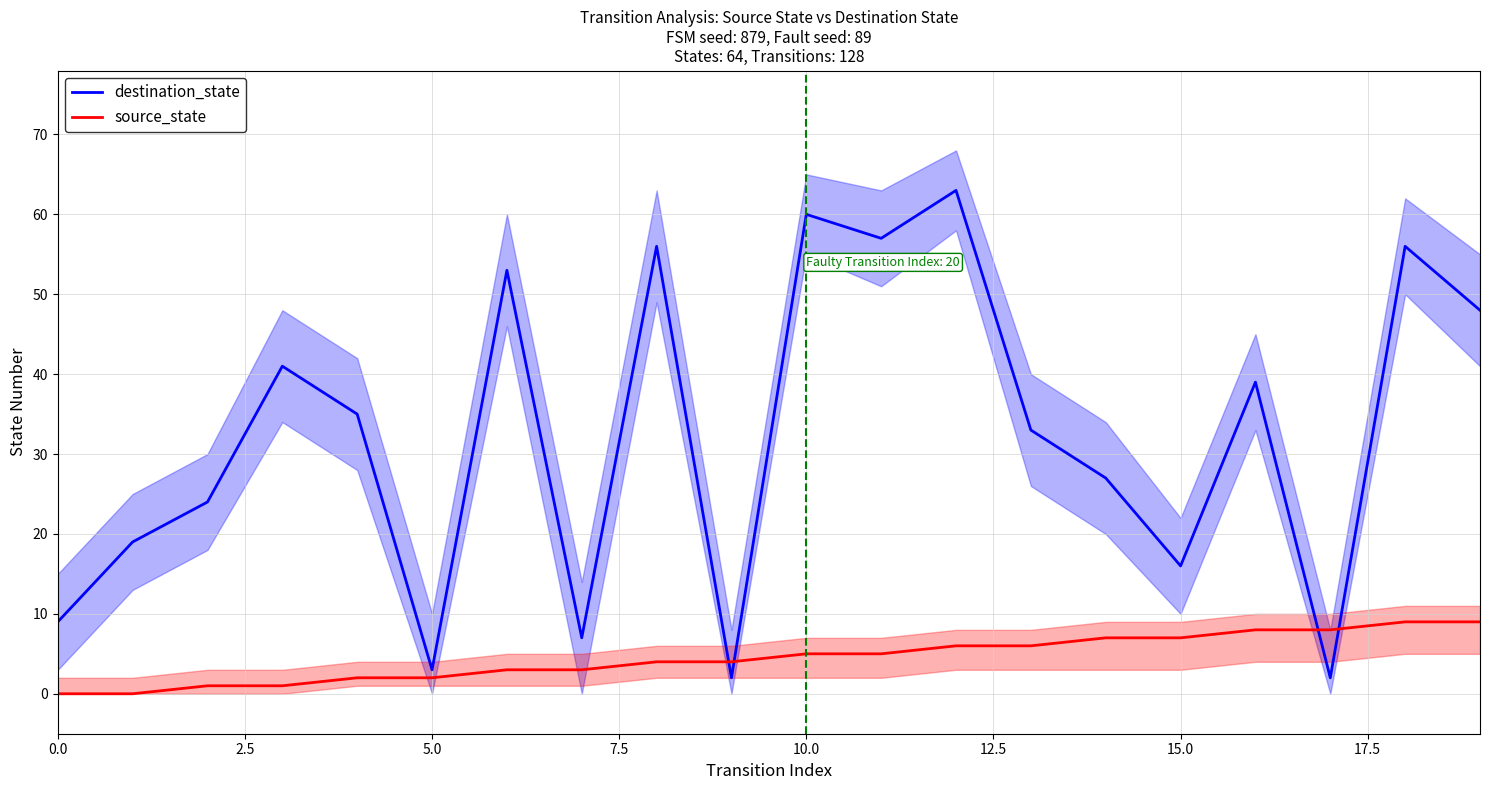

True or false: source_state and destination_state cross at least once.

True